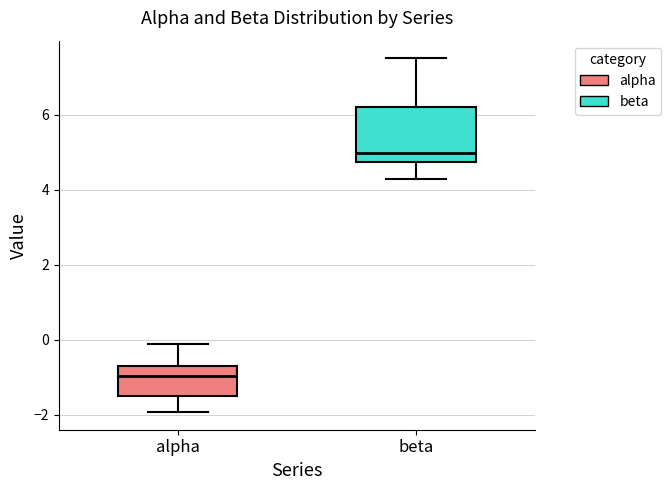

Comparing the boxes themselves (not the whiskers), which one is the tallest?

beta